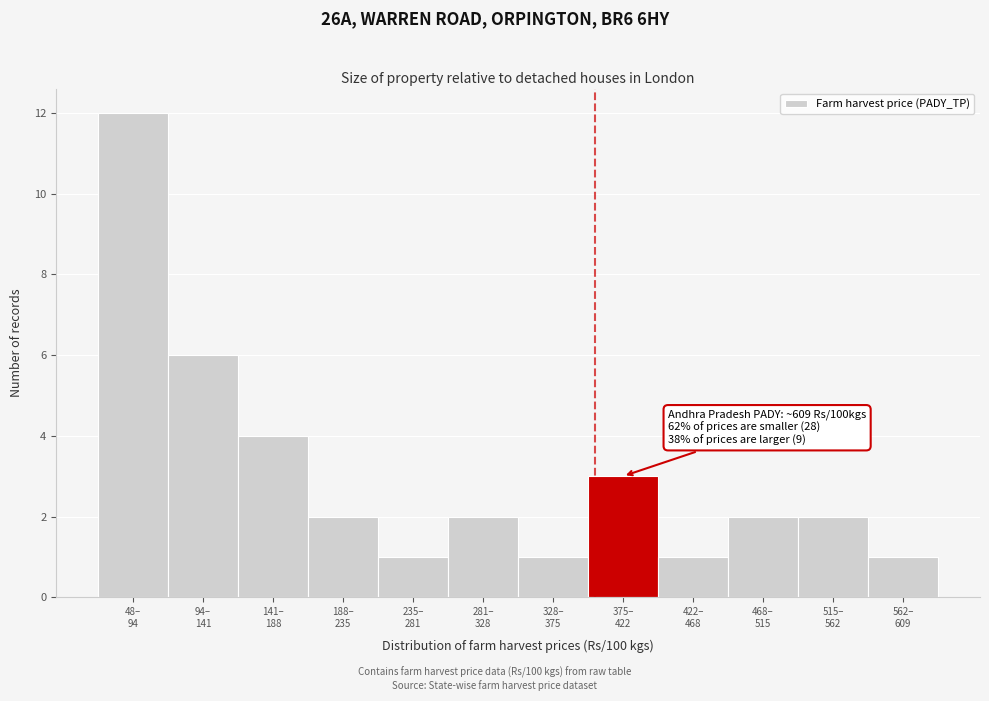

Reading left to right, what are all the values shown in this chart?

12	6	4	2	1	2	1	3	1	2	2	1